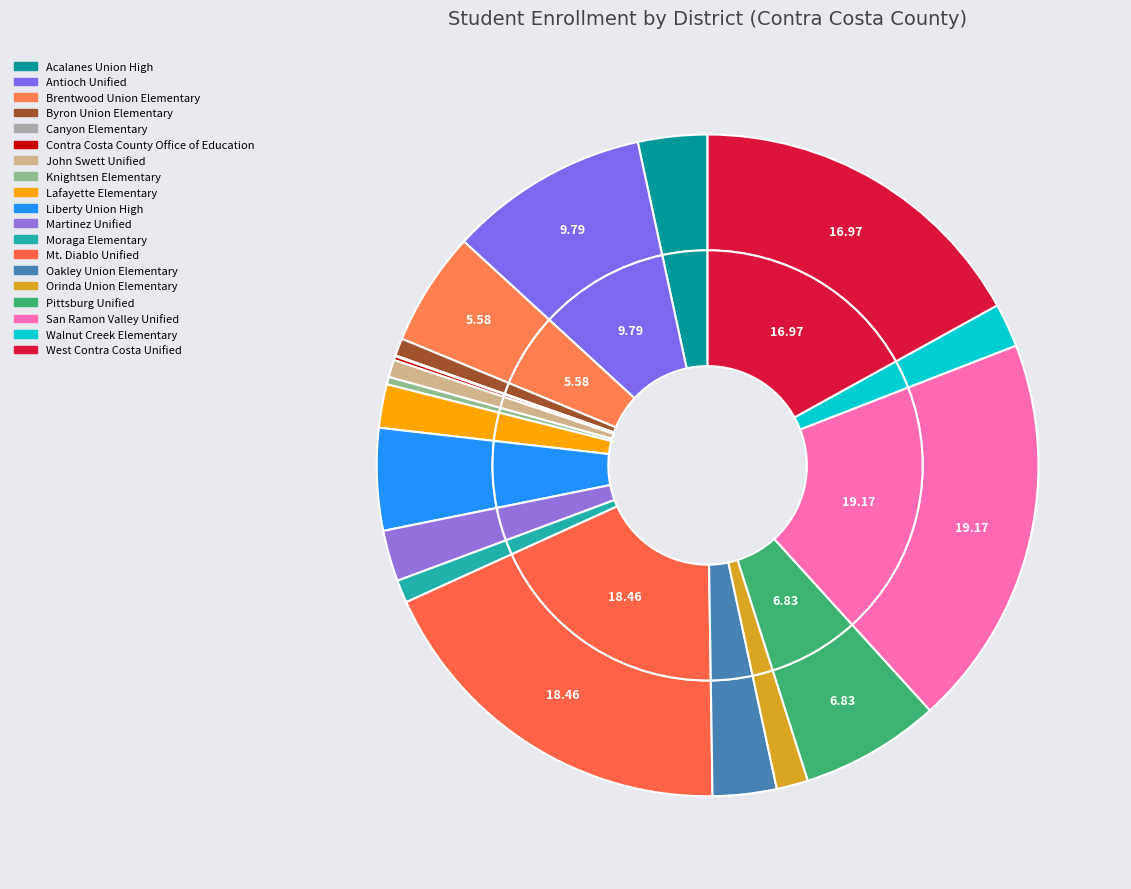

Which slice is the smallest?

Canyon Elementary